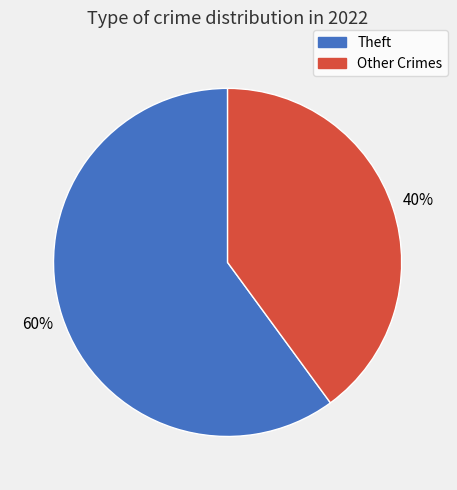

How many segments does this pie chart have?

2